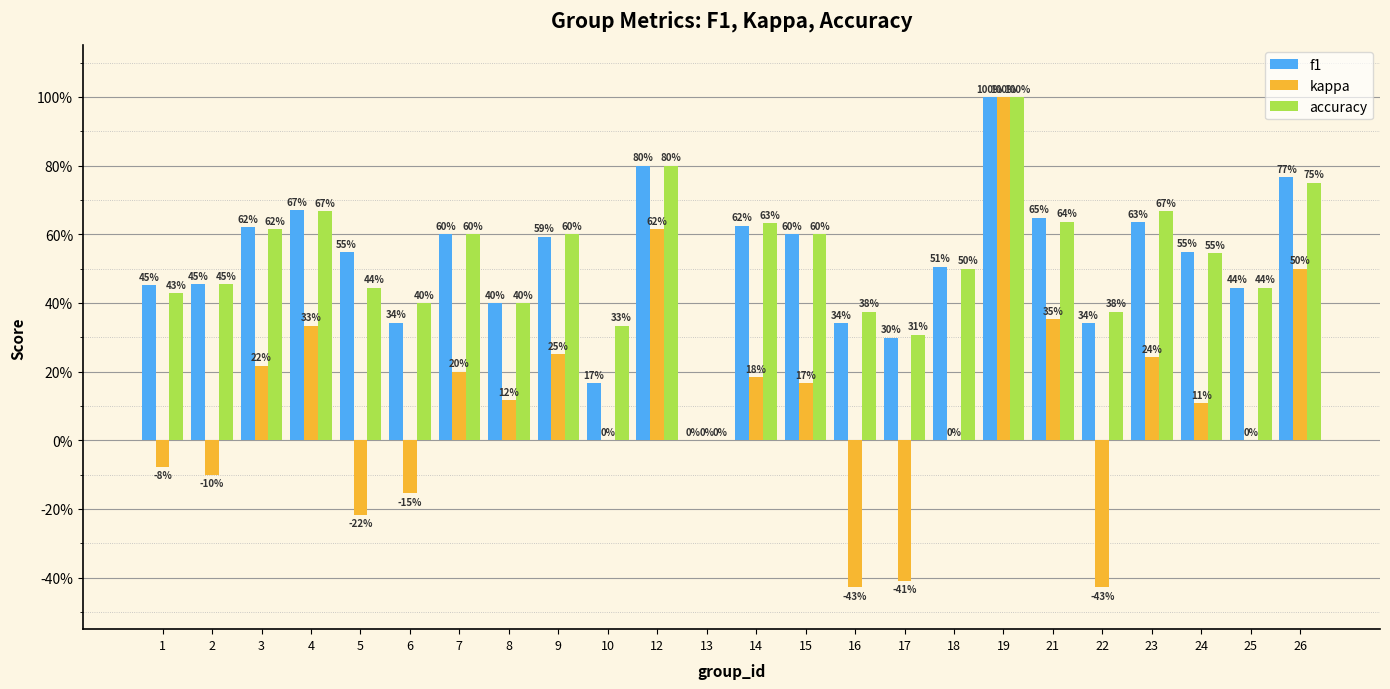

What are all the series names shown in the legend?

f1, kappa, accuracy